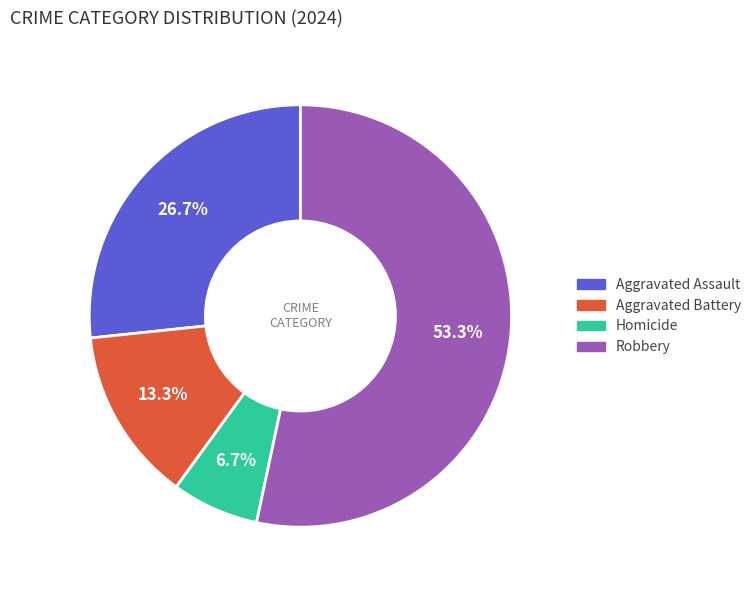

Which has a higher value, Homicide or Aggravated Battery?

Aggravated Battery